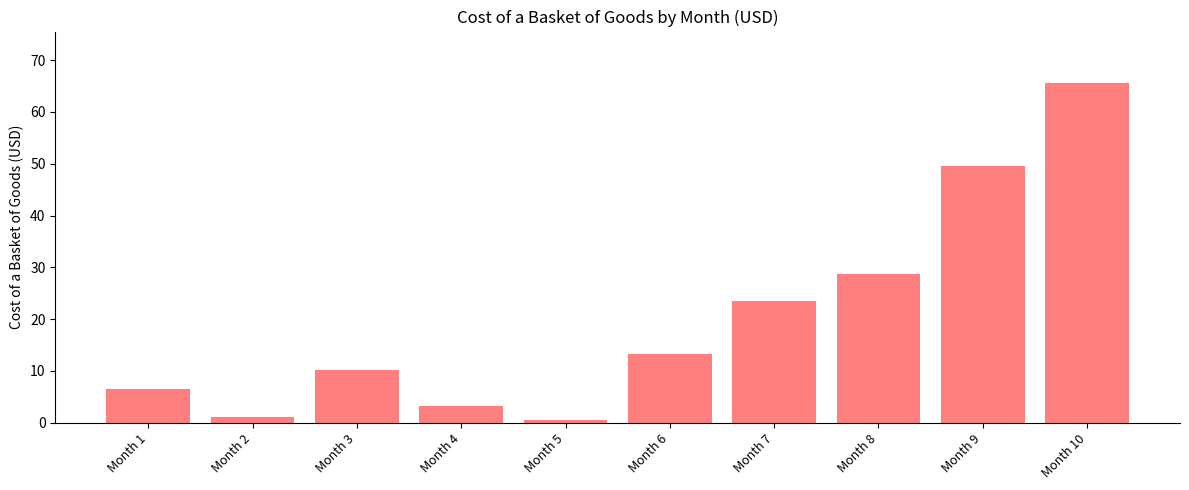

List the labels in order of value, largest first.

Month 10, Month 9, Month 8, Month 7, Month 6, Month 3, Month 1, Month 4, Month 2, Month 5